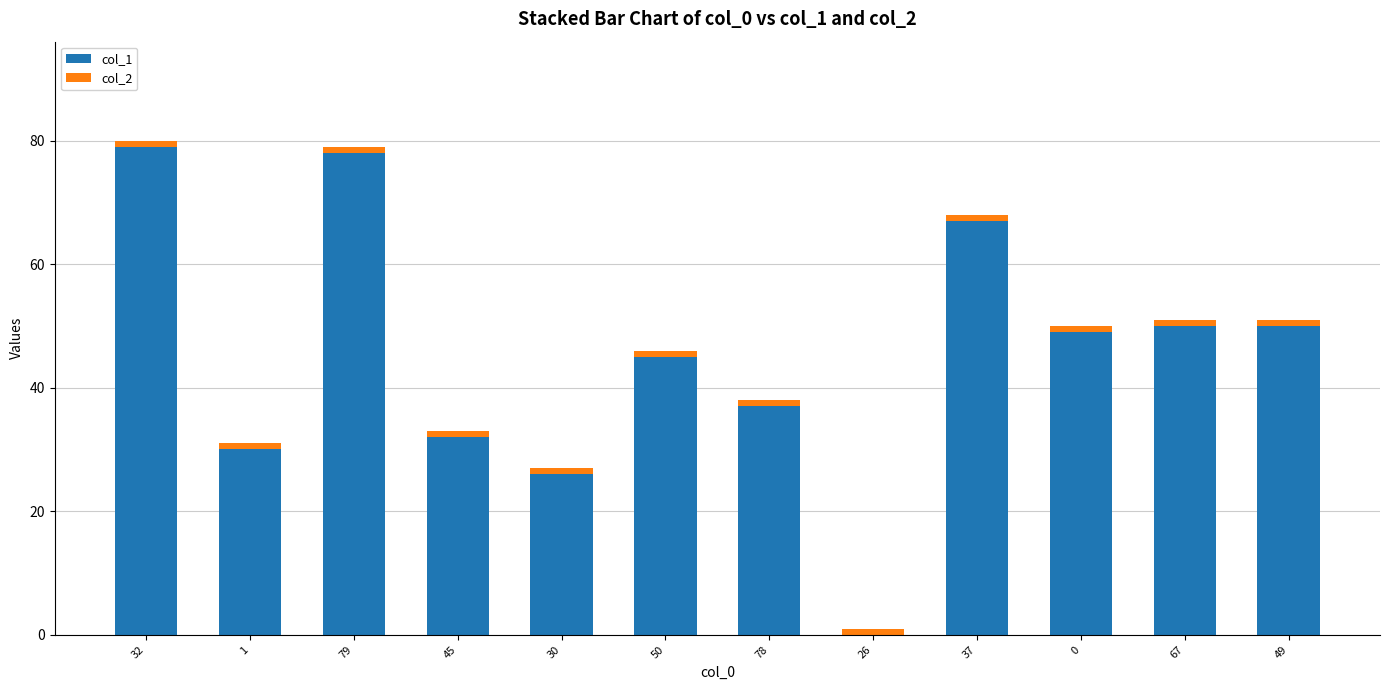

The col_1 series shows 37 at 78. True or false?

True